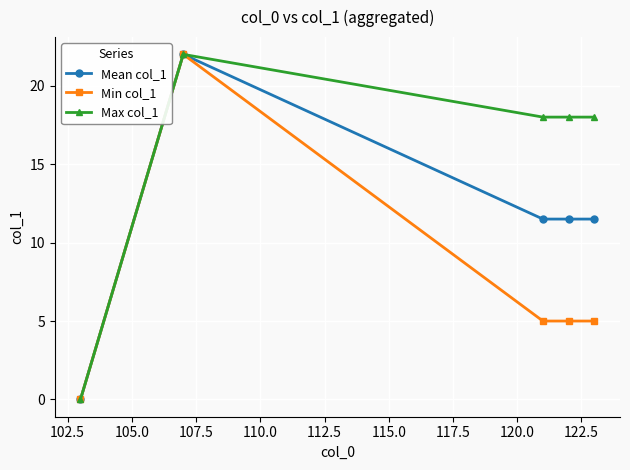

What are all the series names shown in the legend?

Mean col_1, Min col_1, Max col_1